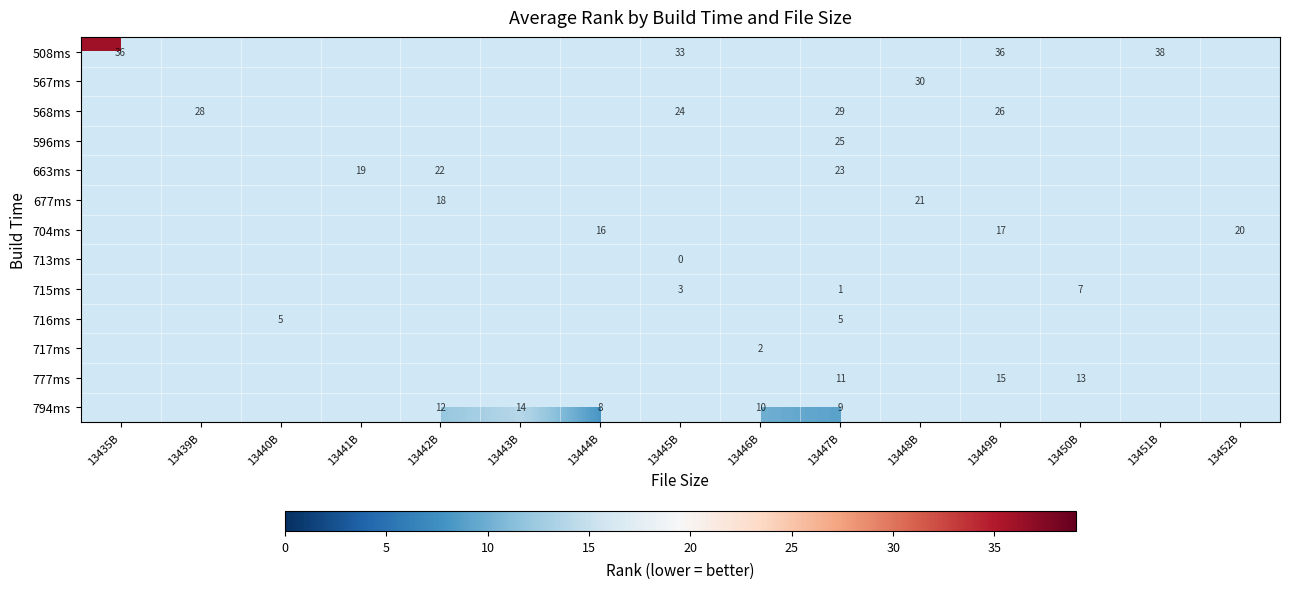

Which has a higher value, 13452B or 13439B?

13439B